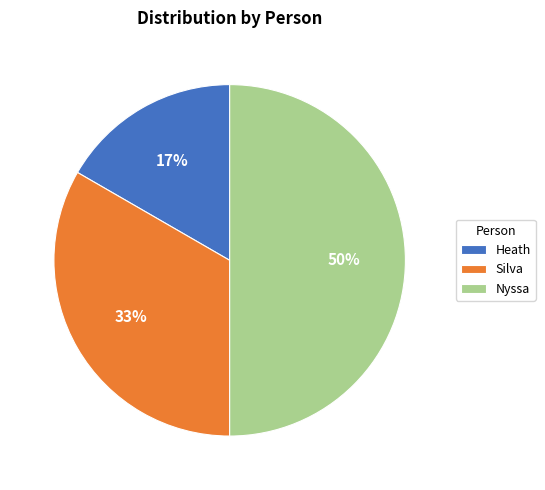

Is the sum of Nyssa and Heath greater than half?

Yes